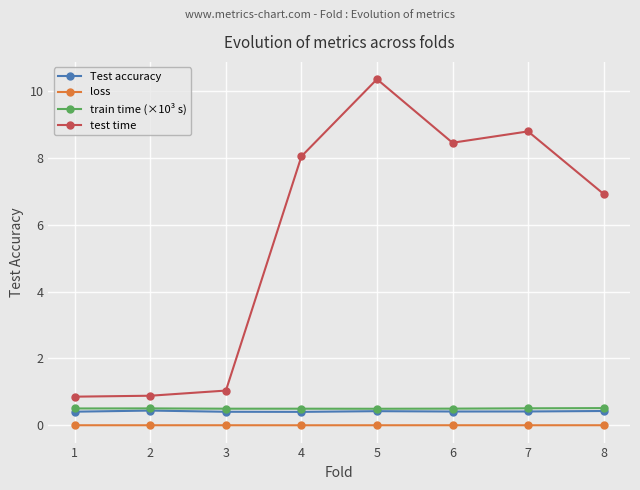

True or false: train time (×10³ s) and loss intersect in this chart.

False